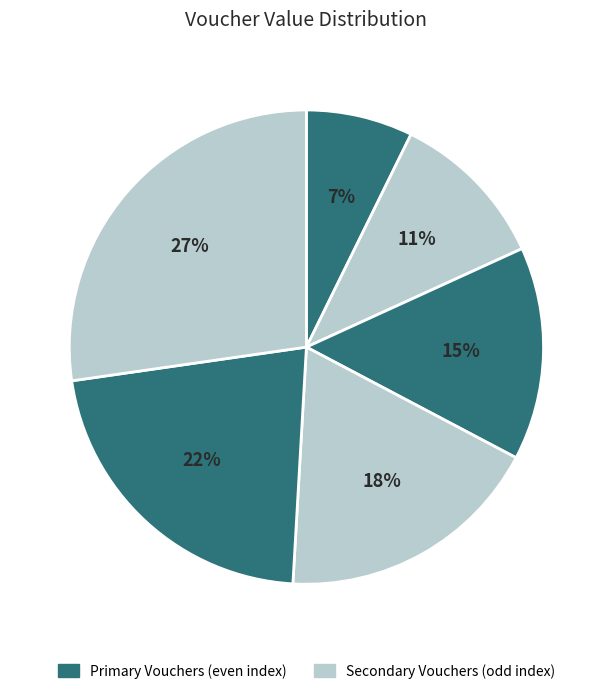

Count the number of slices in the pie.

6